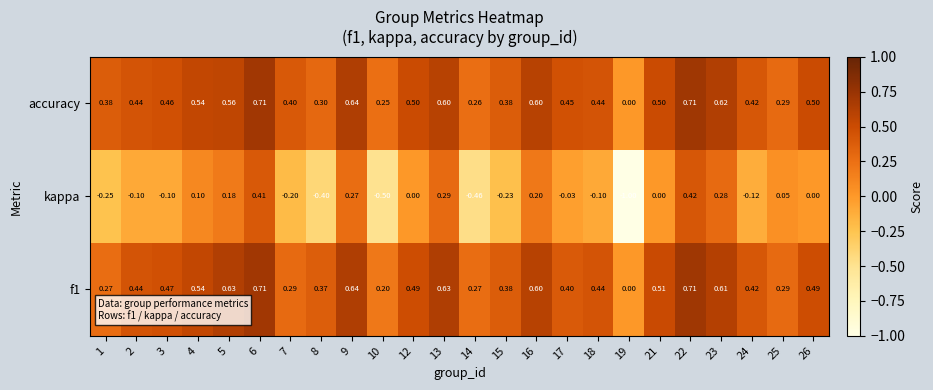

What is the total value across all series at 21?

1.0